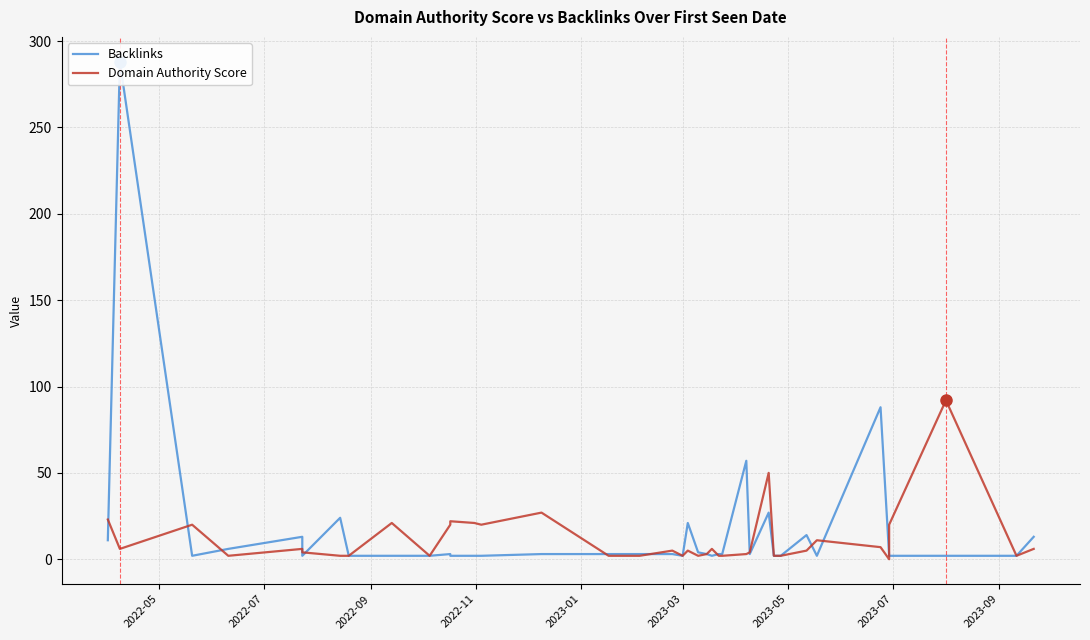

Does the chart display data point markers on the line(s)?

No